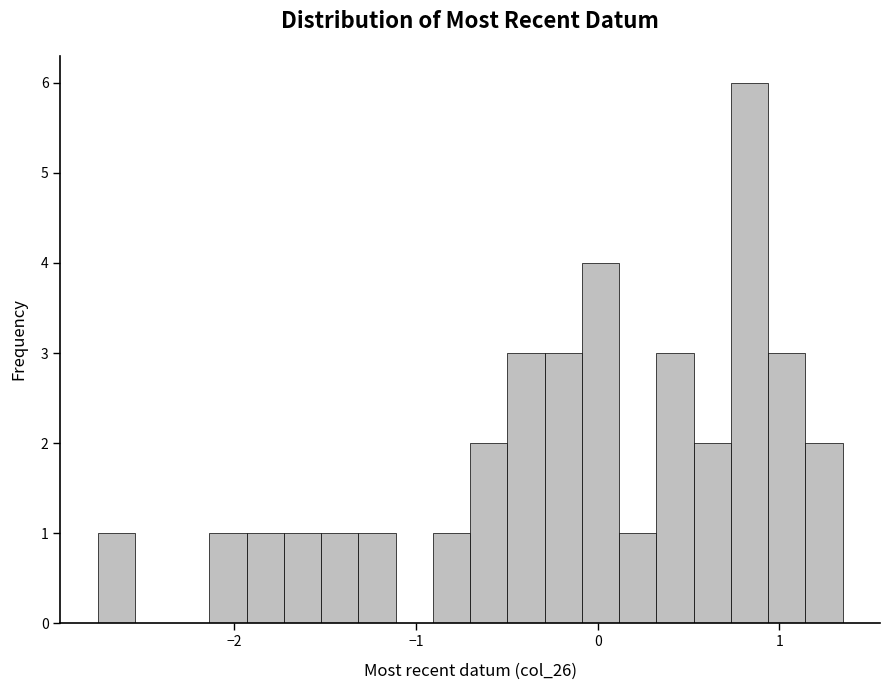

Read against the x-axis, roughly where is the centre of the tallest bar?

0.8